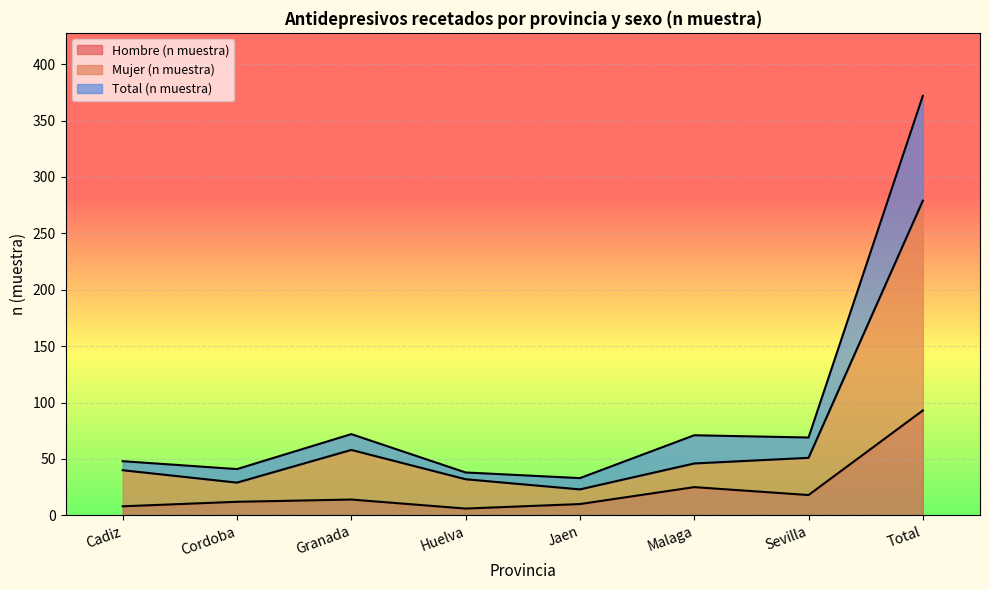

What is the spread (max minus min) of values at Cordoba?

29